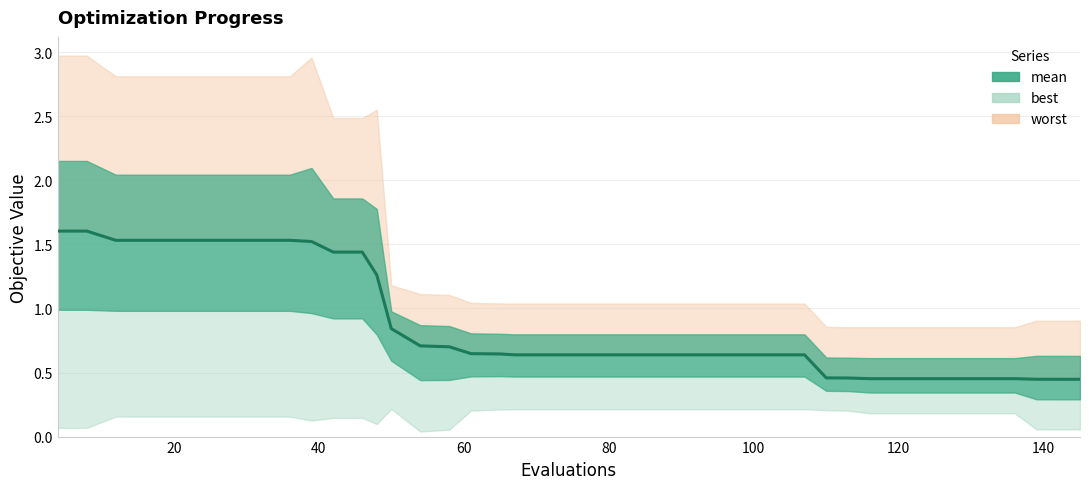

Is it true that the value at 16 is 0.9?

False